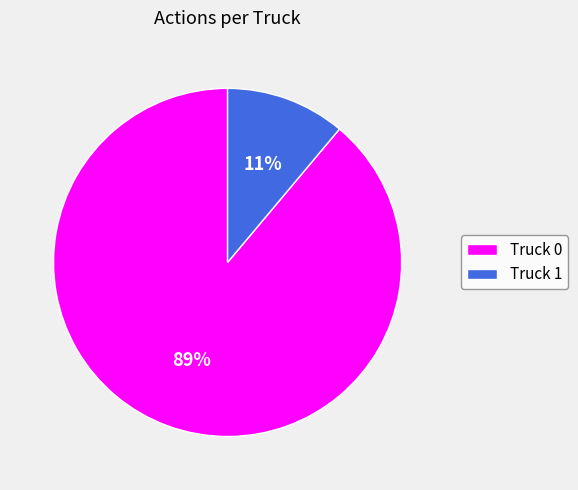

Which has a higher value, Truck 1 or Truck 0?

Truck 0